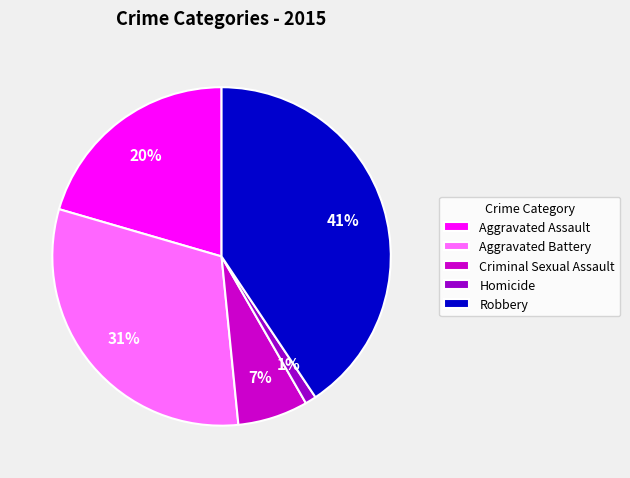

Does Homicide represent more than half of the total?

No